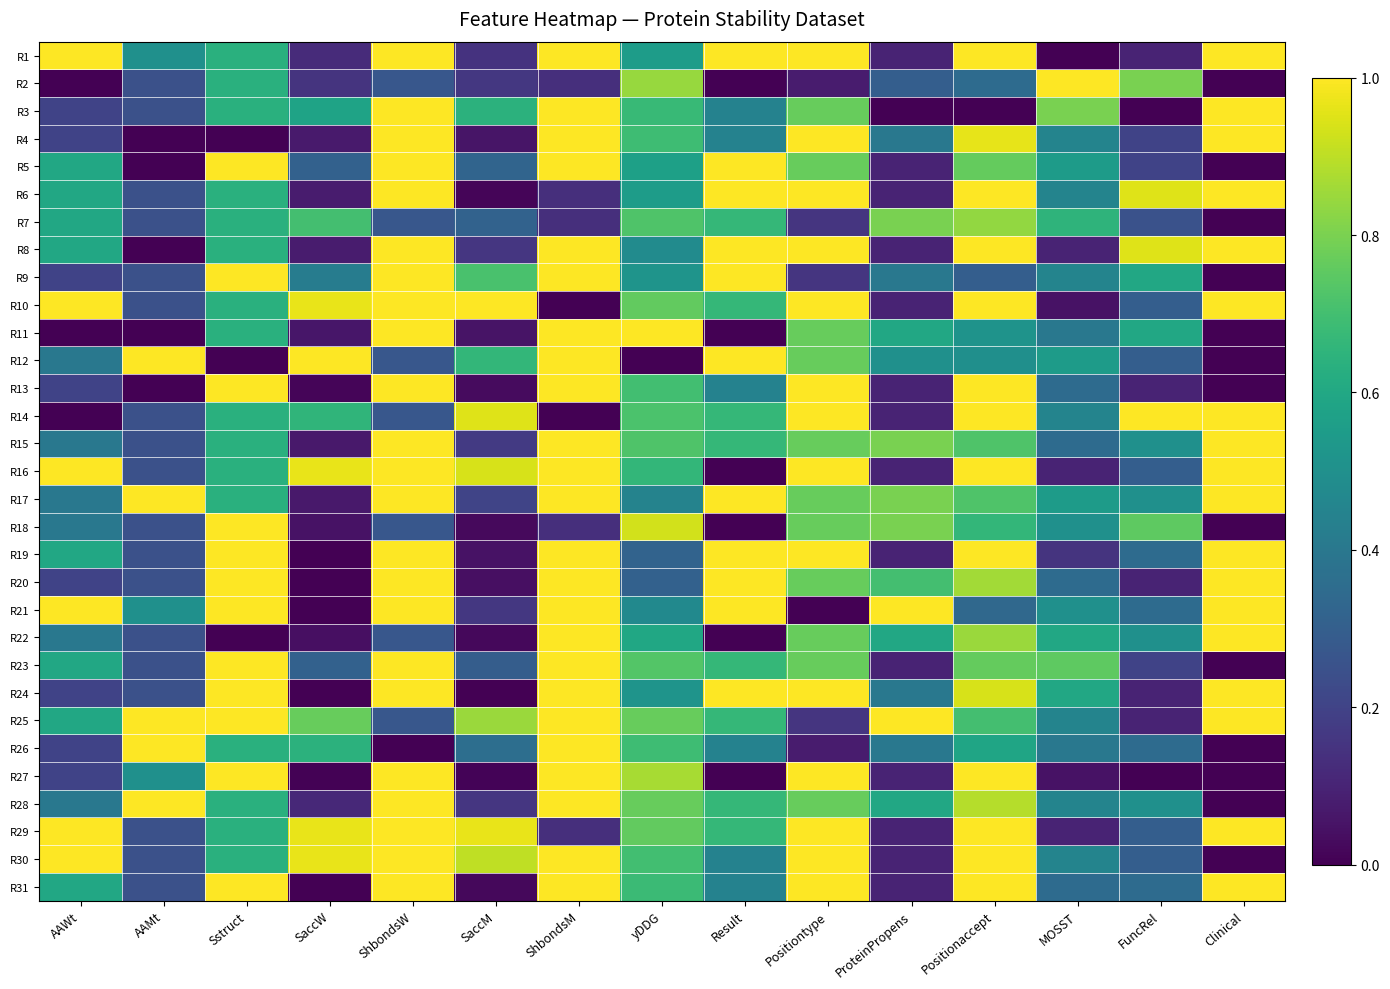

At which category does the chart reach its peak across all series?

AAWt